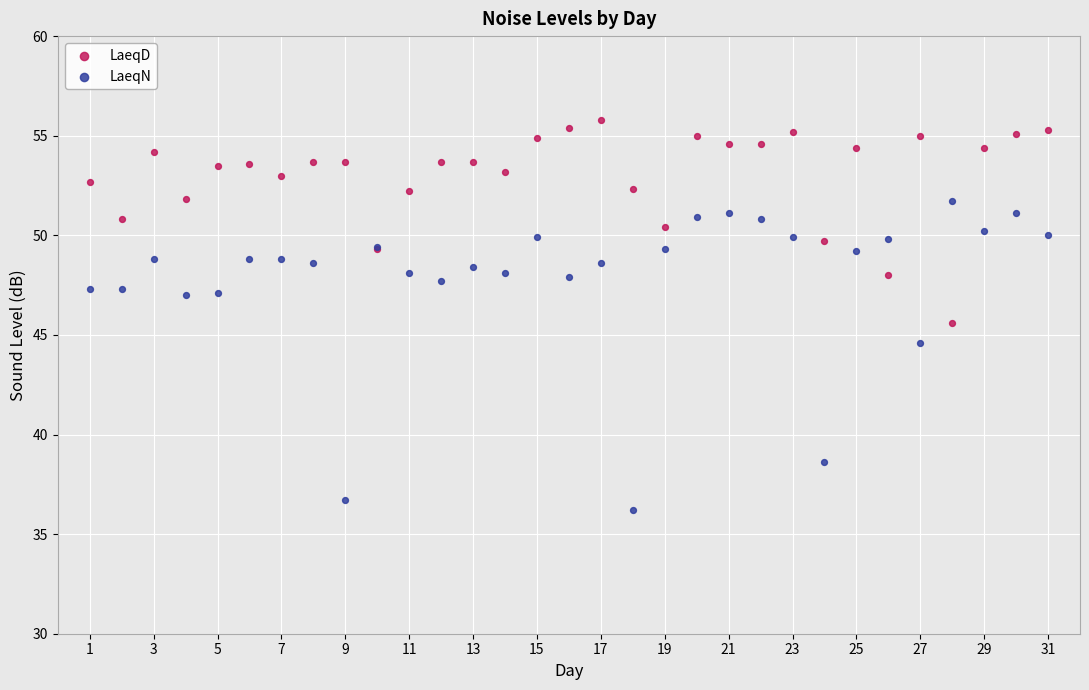

Which series reaches the minimum Y coordinate?

LaeqN